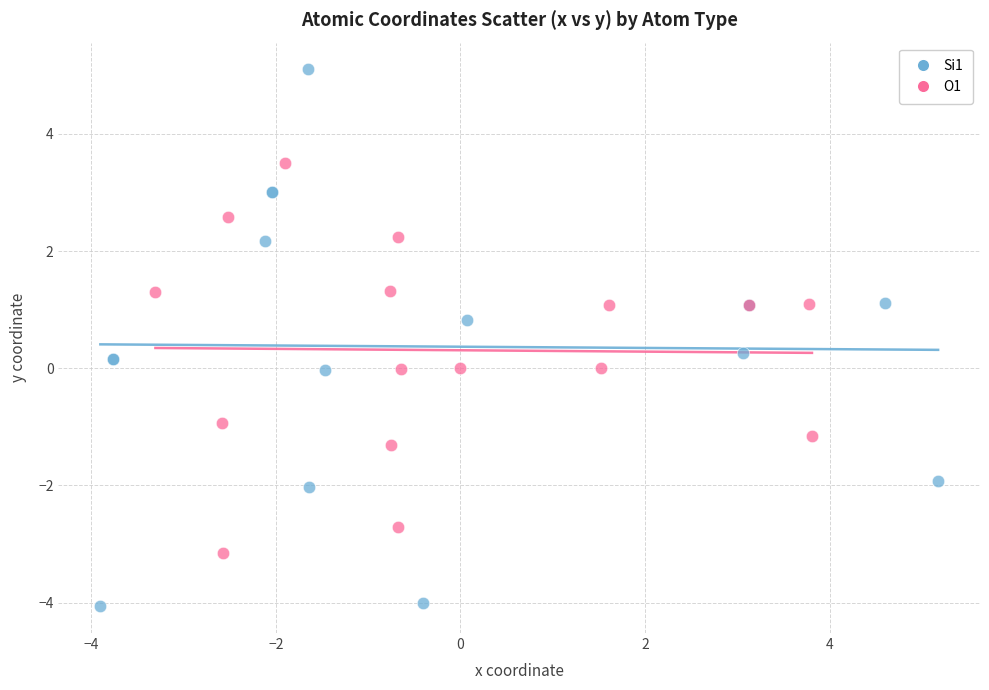

Which series has the widest spread of Y values?

Si1